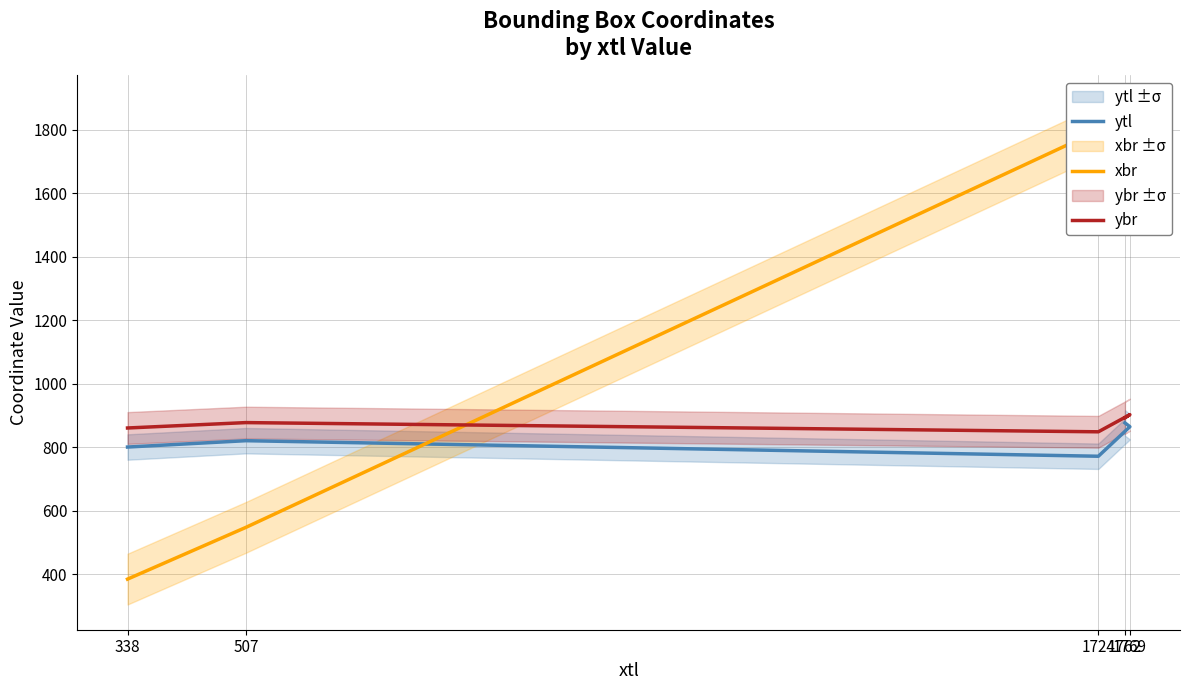

At which category is the sum across all series the highest?

1762